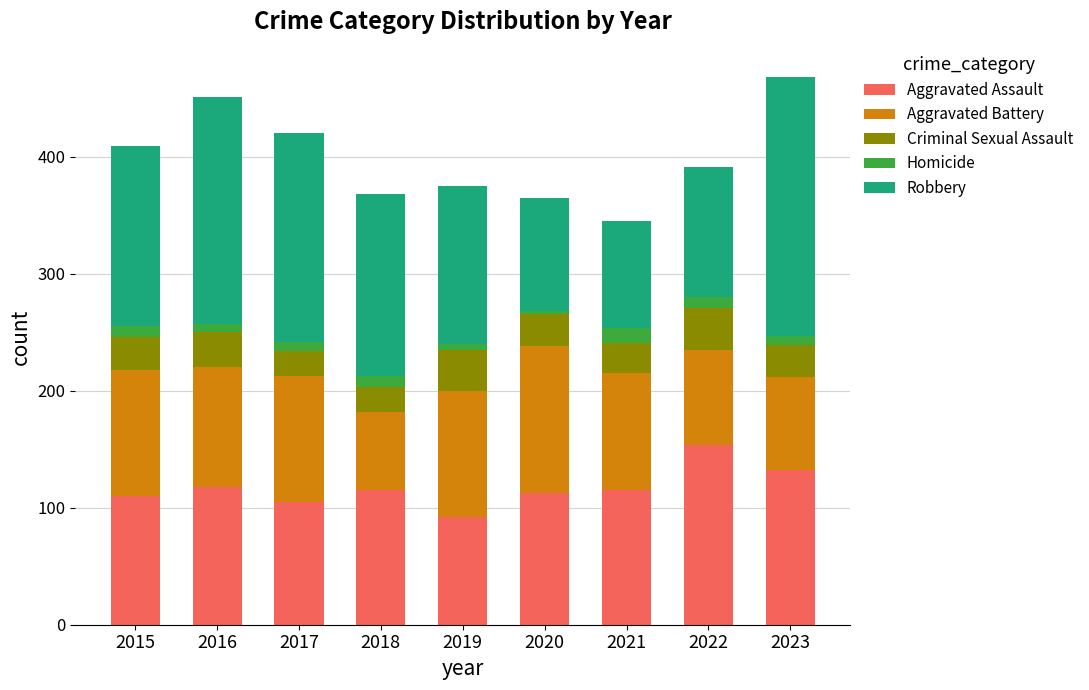

What is the difference between the maximum and minimum values in the Aggravated Assault series?

62